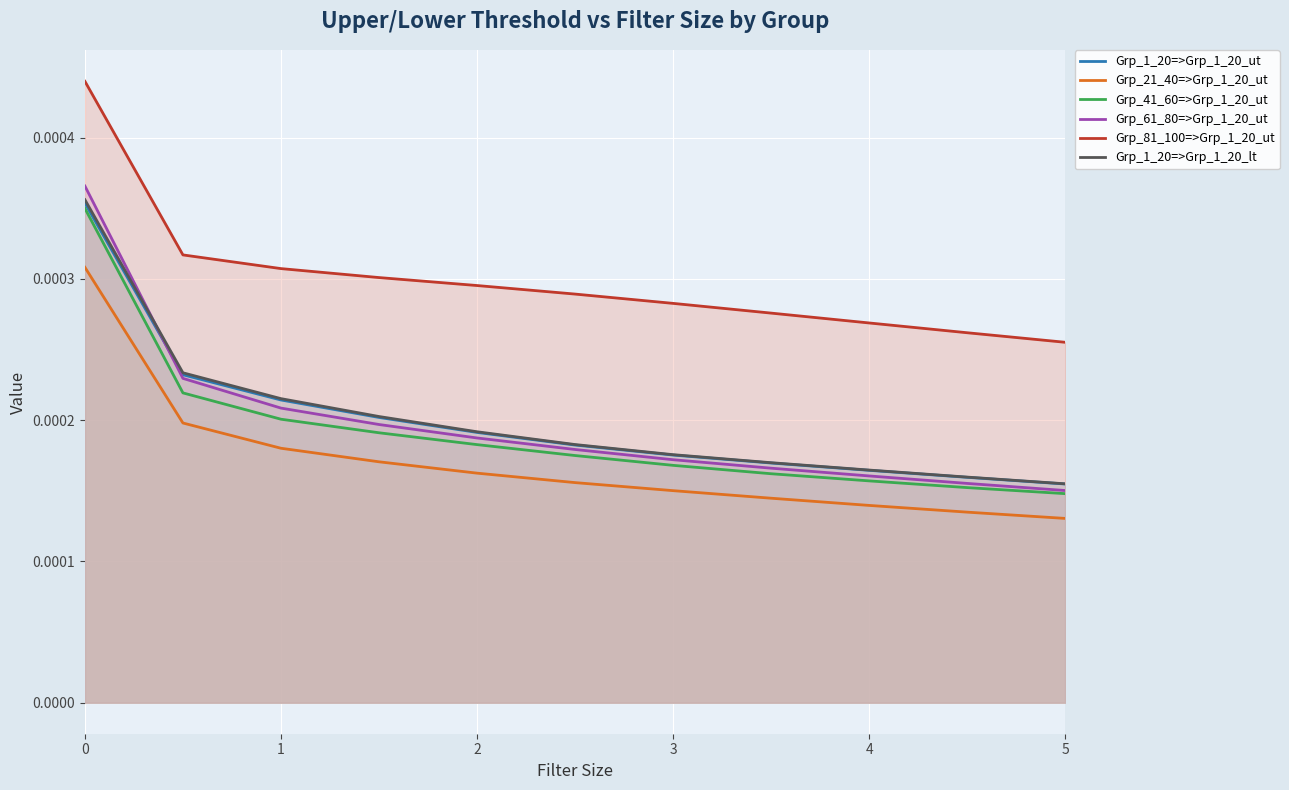

What are all the series names shown in the legend?

Grp_1_20=>Grp_1_20_ut, Grp_21_40=>Grp_1_20_ut, Grp_41_60=>Grp_1_20_ut, Grp_61_80=>Grp_1_20_ut, Grp_81_100=>Grp_1_20_ut, Grp_1_20=>Grp_1_20_lt